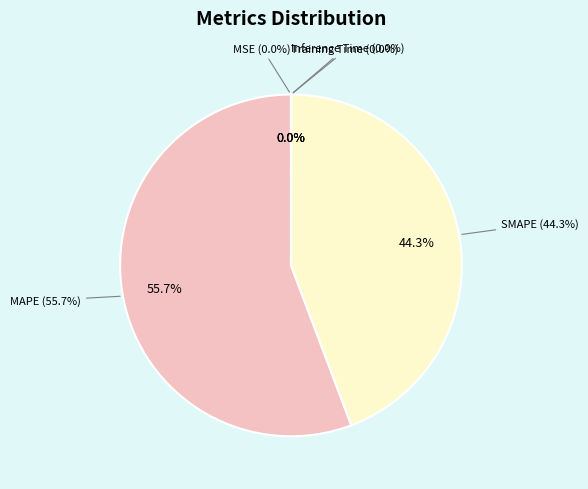

Do Inference Time and Training Time together represent more than half of the pie?

No